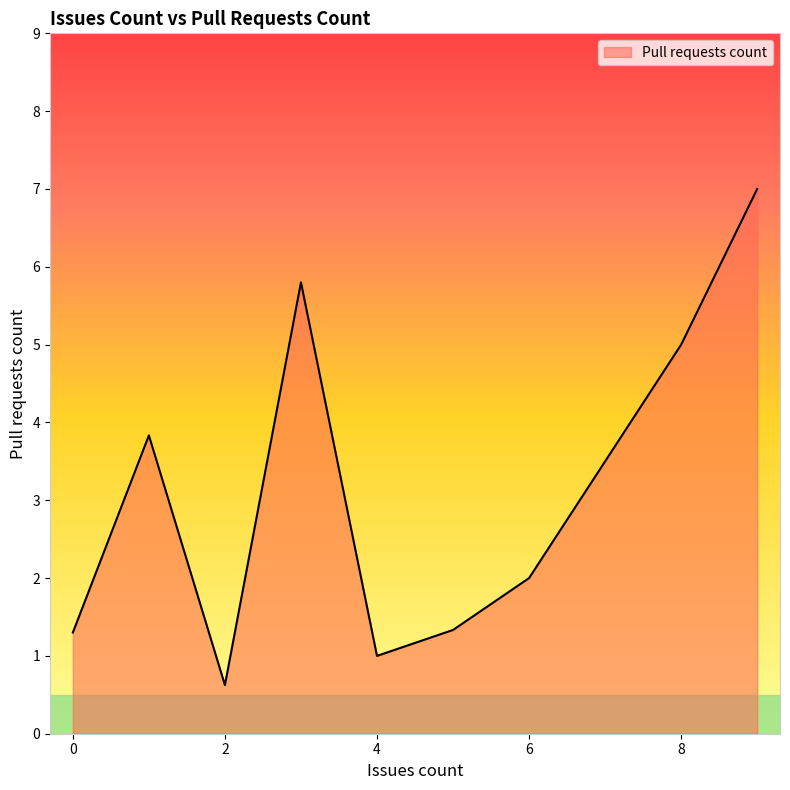

What is the difference between the maximum and minimum values?

6.4